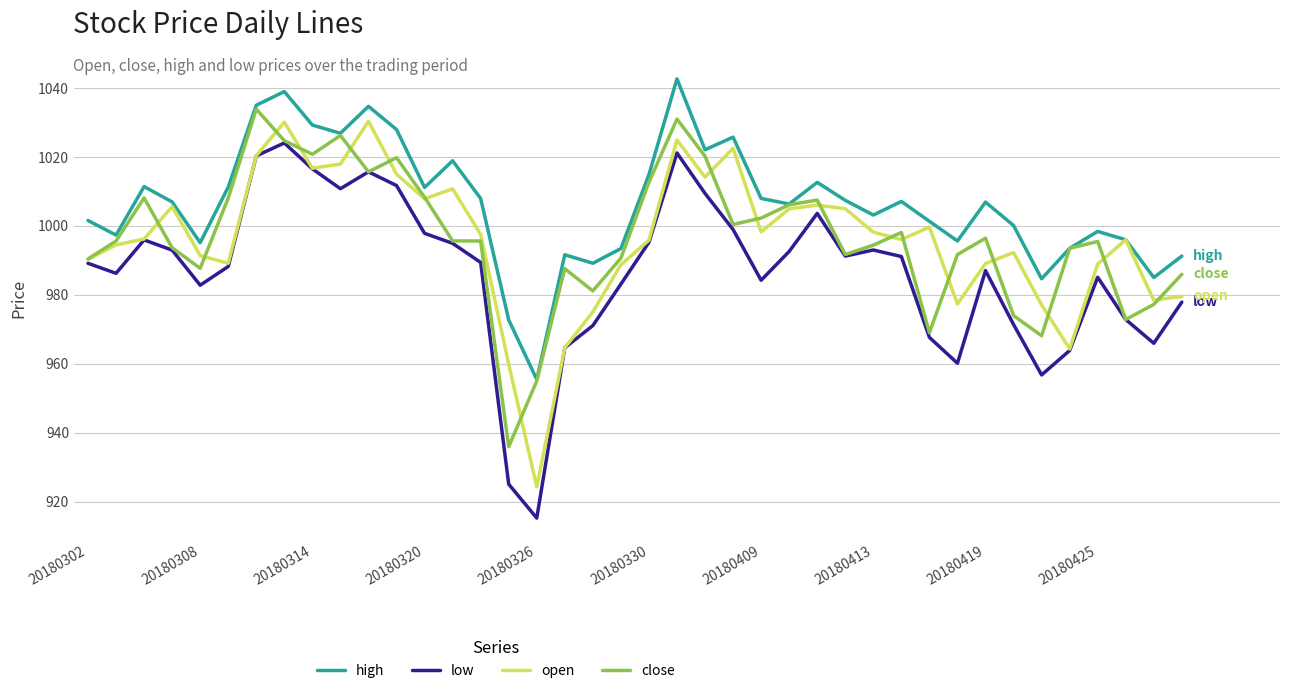

What is the sum of all open values?

39834.9